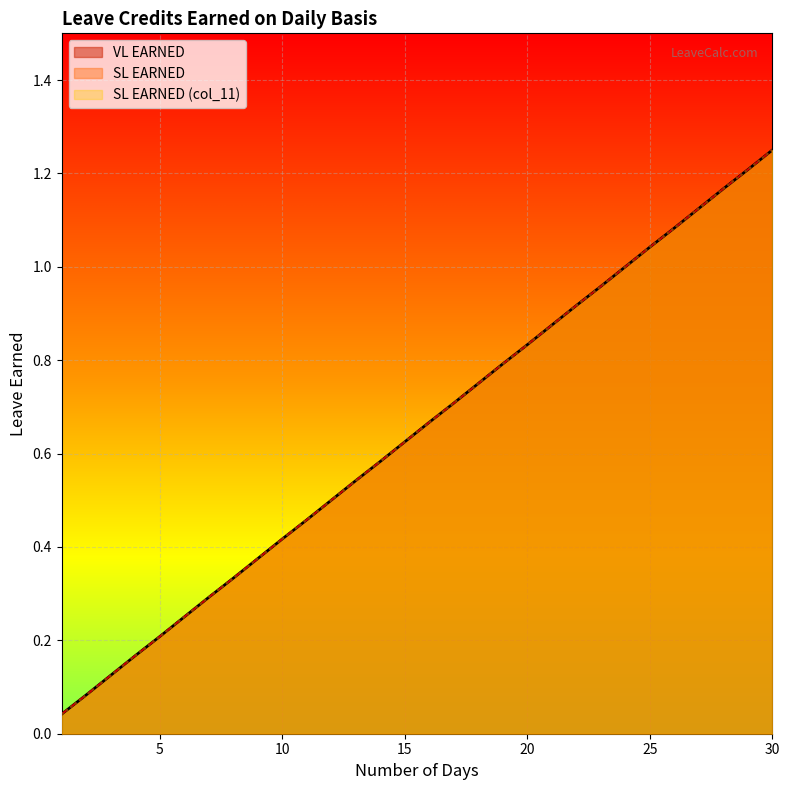

Rank the series at 16 from lowest to highest value.

VL EARNED, SL EARNED, SL EARNED (col_11)